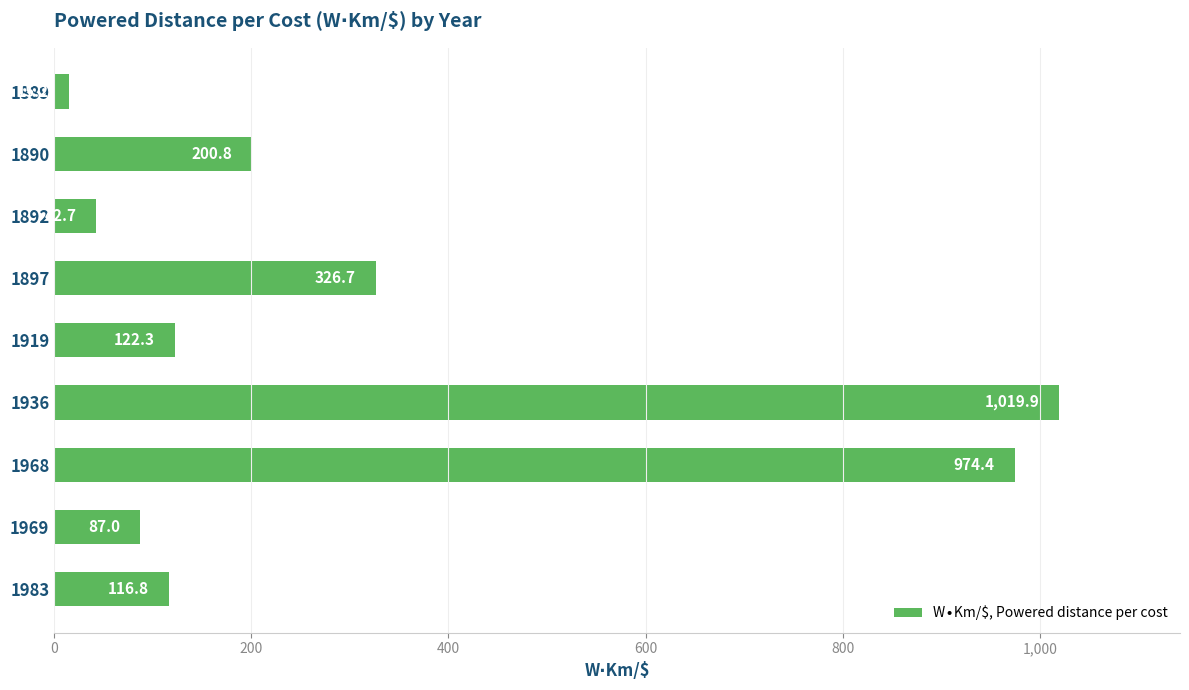

Reading top to bottom, list all the values displayed in this chart.

15.2	200.8	42.7	326.7	122.3	1019.9	974.4	87.0	116.8